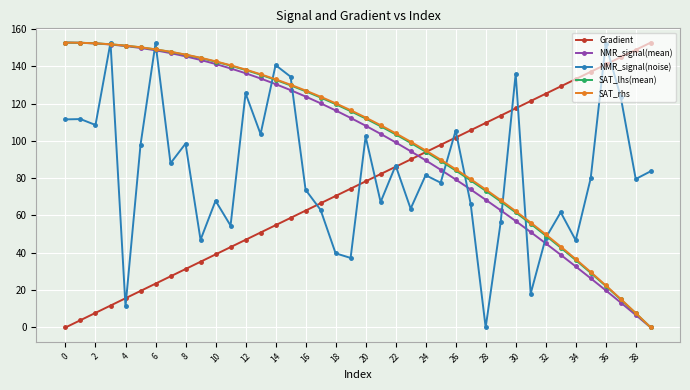

What is the value of the NMR_signal(mean) point at the 9th from the left?

145.3